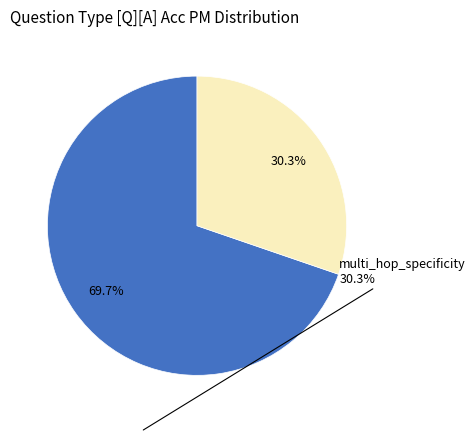

To the nearest percent, what is the average slice percentage?

50%